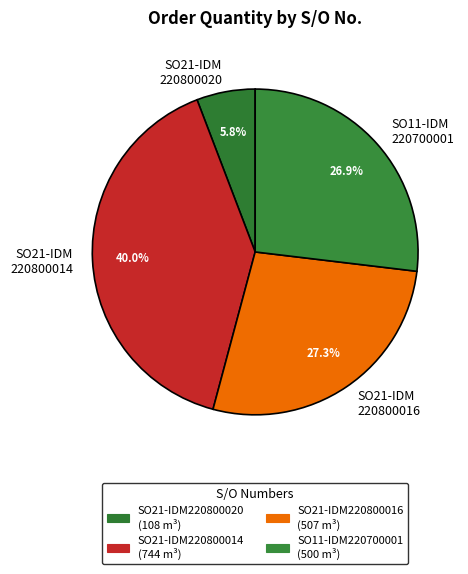

Count the number of slices in the pie.

4